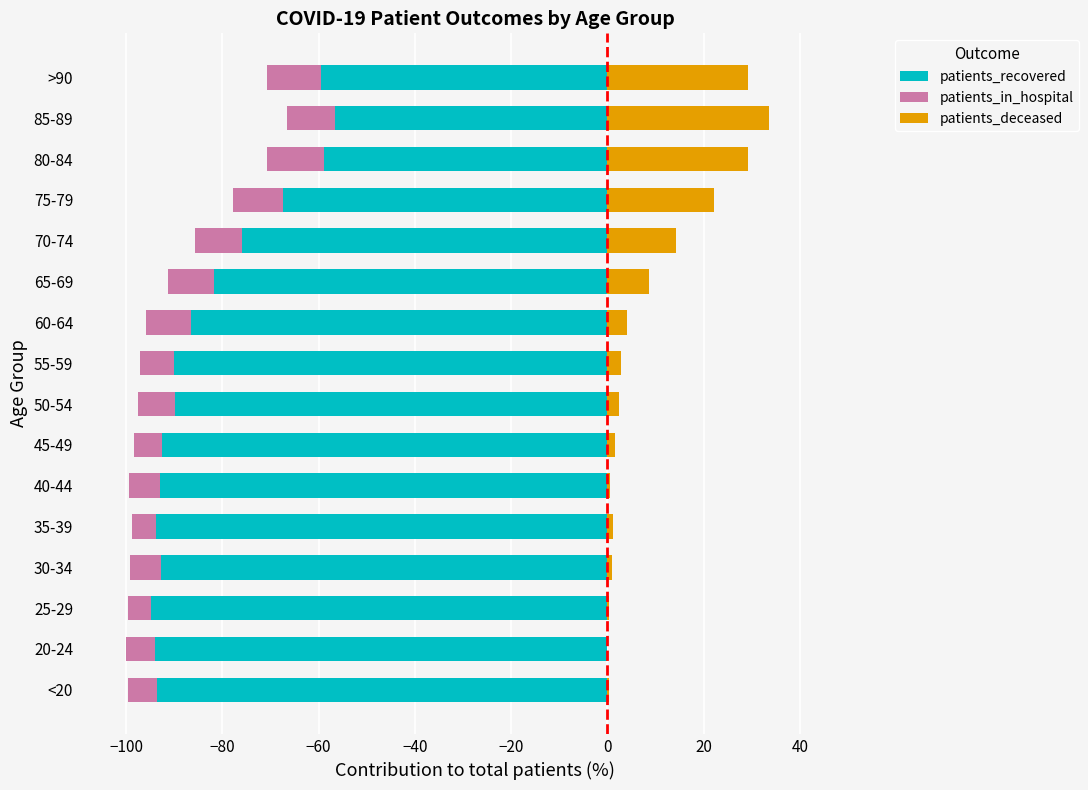

What is the maximum value shown in the chart?

33.5